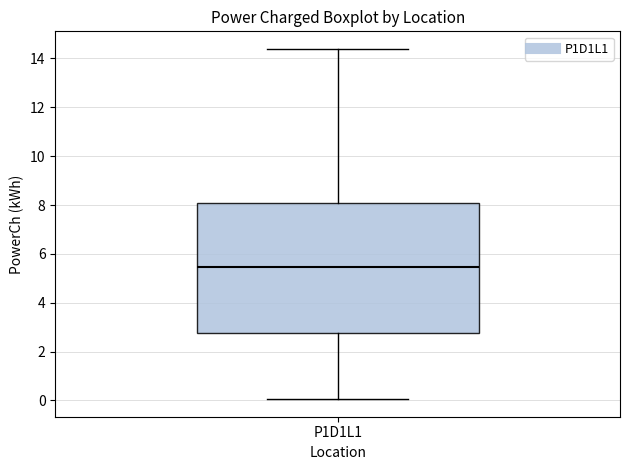

Read this box plot against the y-axis: the position of the median line, the range covered by the box, and the ends of both whiskers. The values are not printed on the chart, so give them approximately, as read against the axis.

median 5.4, box 2.8 to 8.0, whiskers 0.0 to 14.4